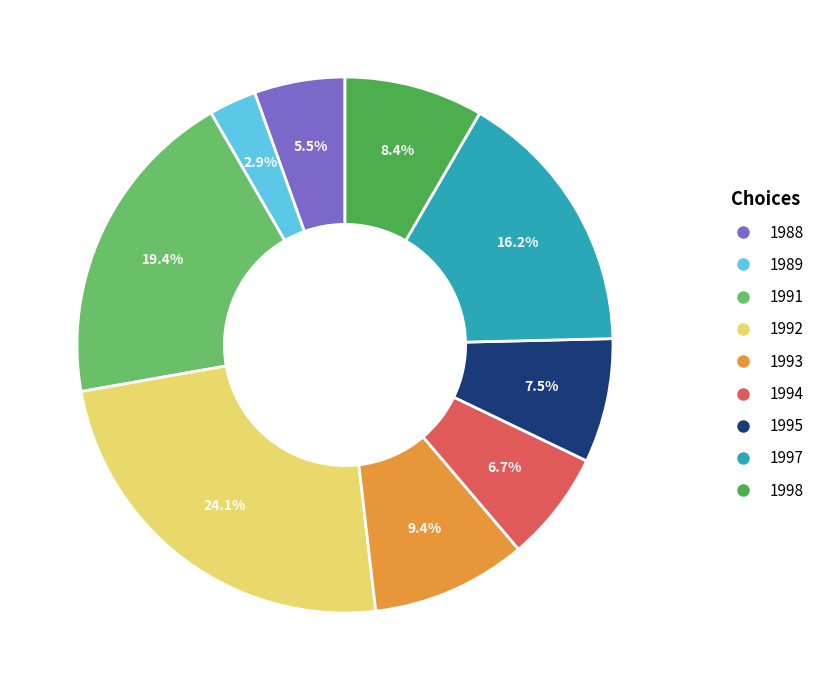

What is the largest slice in the pie chart?

1992